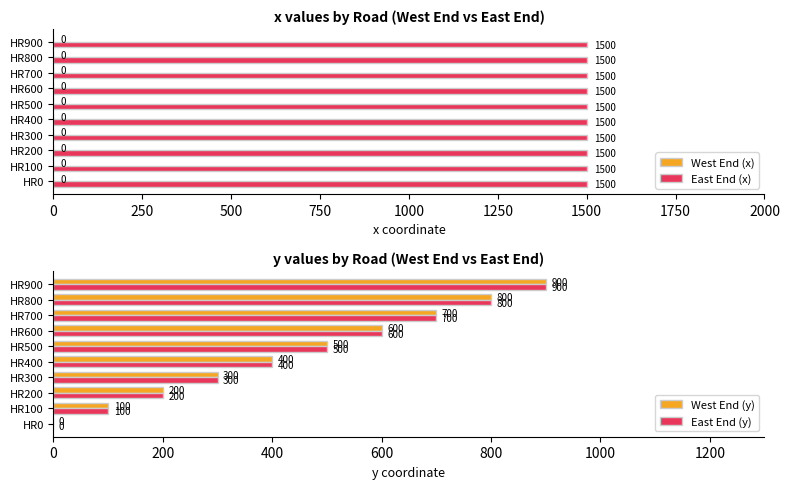

Is the value of West End (y) at HR500 greater than the value of East End (y) at HR100?

Yes